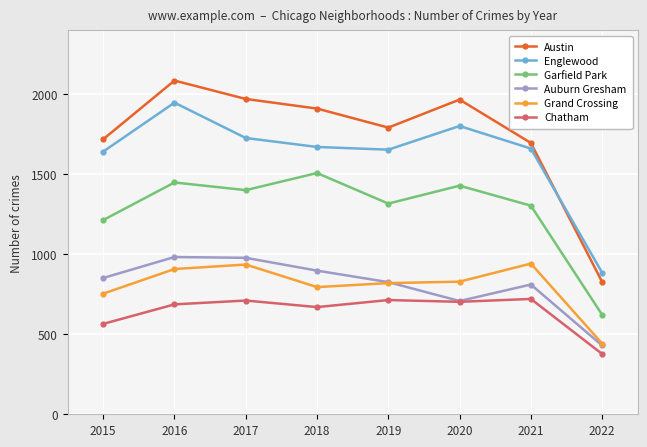

How many distinct data groups are displayed?

6